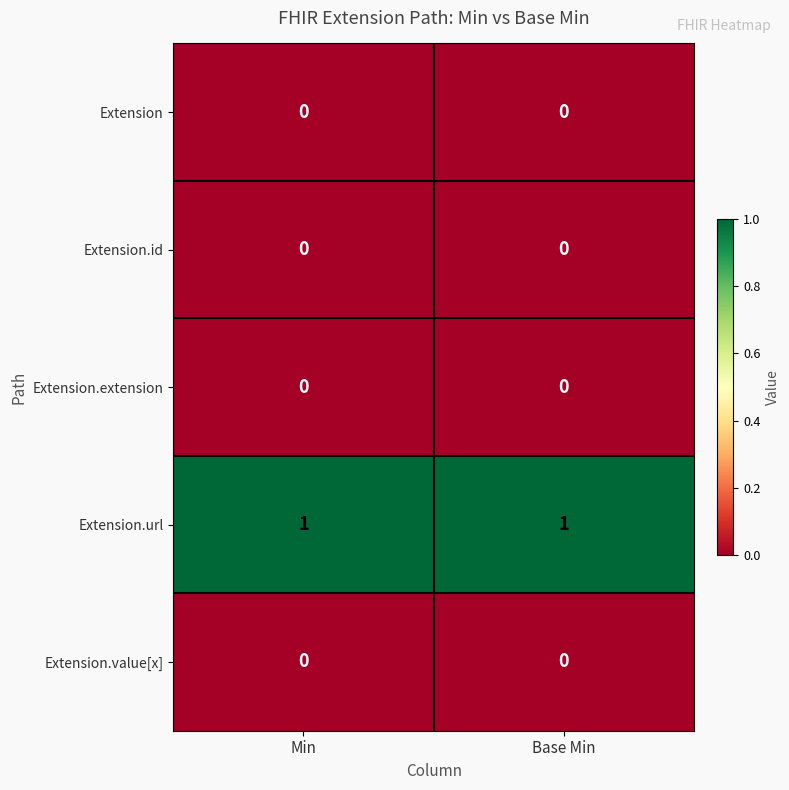

The value of Extension.id at Min is 0. True or false?

True